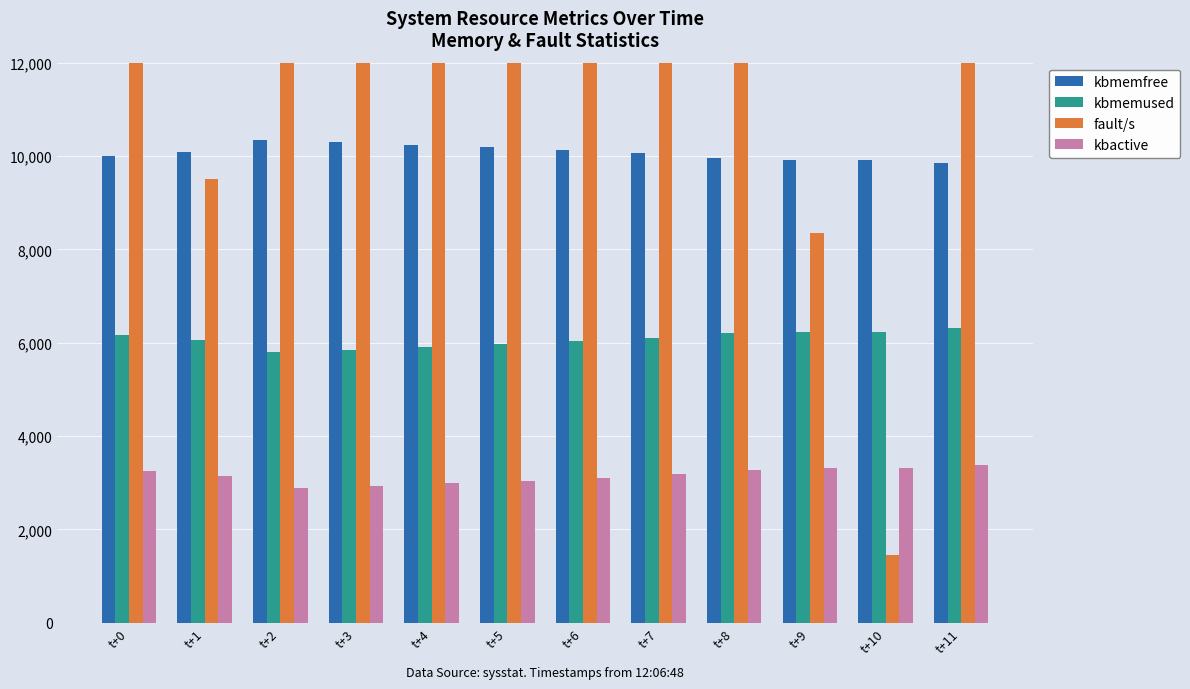

True or false: kbmemfree has a value of 9992.9 at t+0.

True